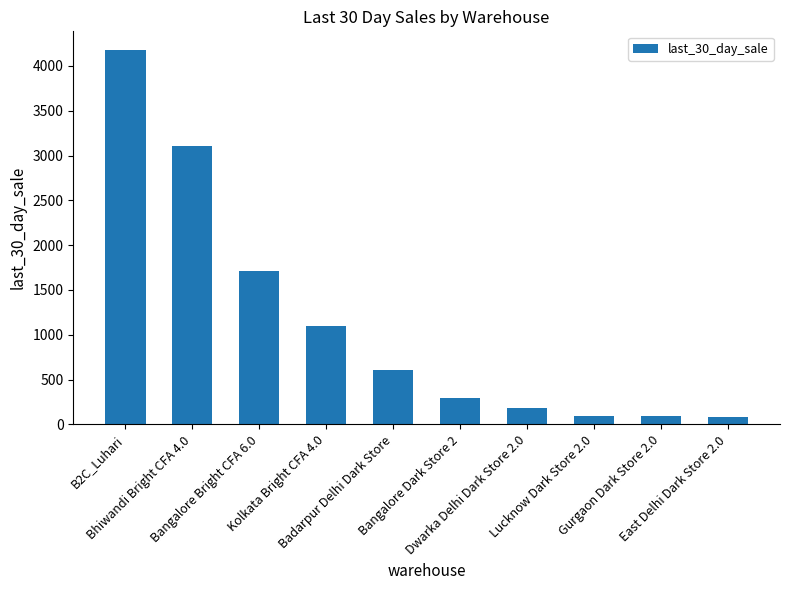

At which label does the data first exceed 608?

B2C_Luhari